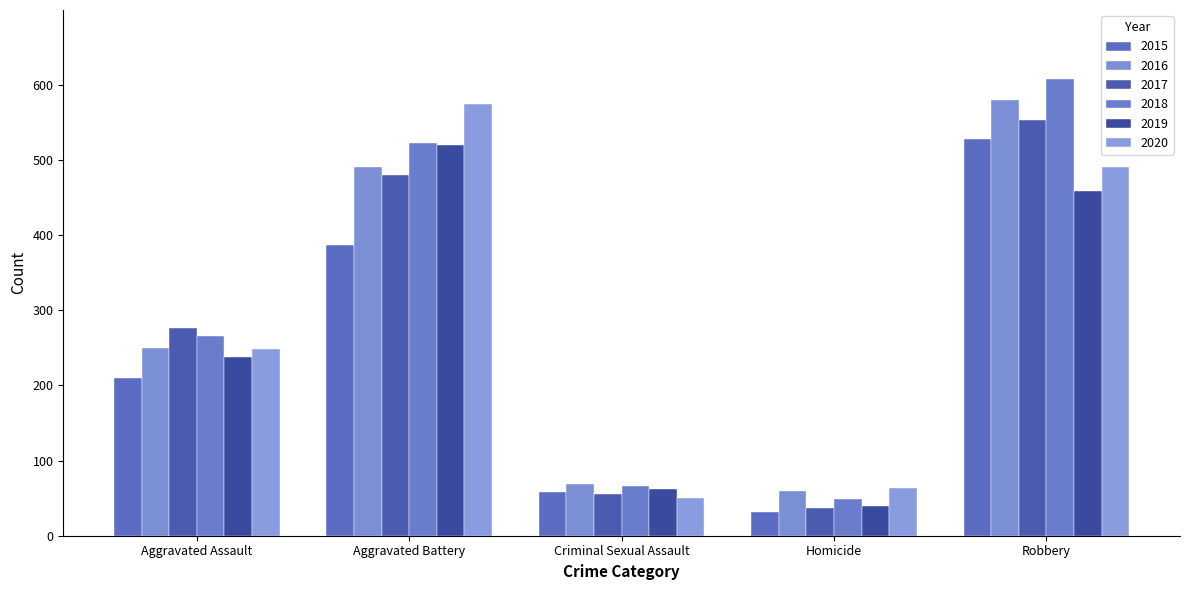

What is the maximum value shown in the chart?

608